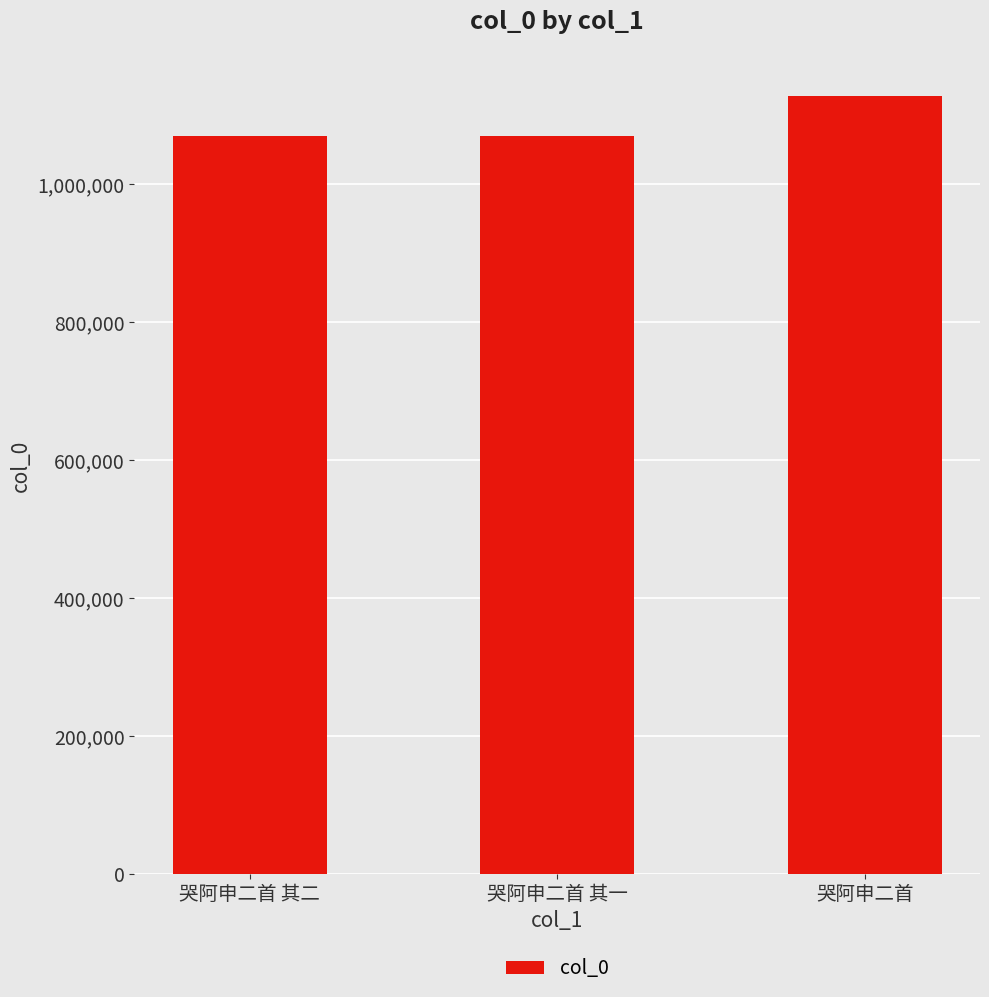

Where is the data nearest to the value 1099161?

哭阿申二首 其二